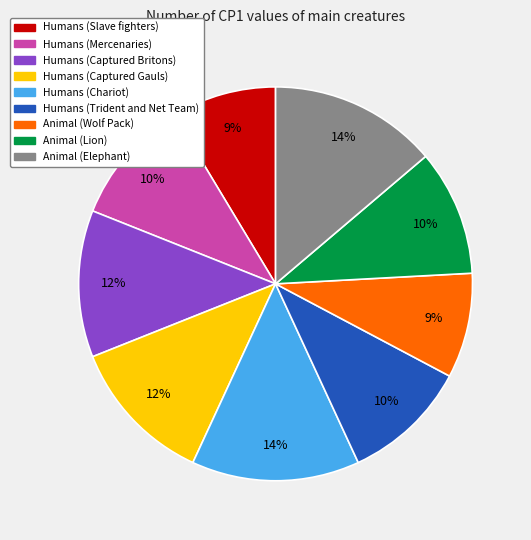

Between Humans (Captured Britons) and Humans (Trident and Net Team), which is larger?

Humans (Captured Britons)